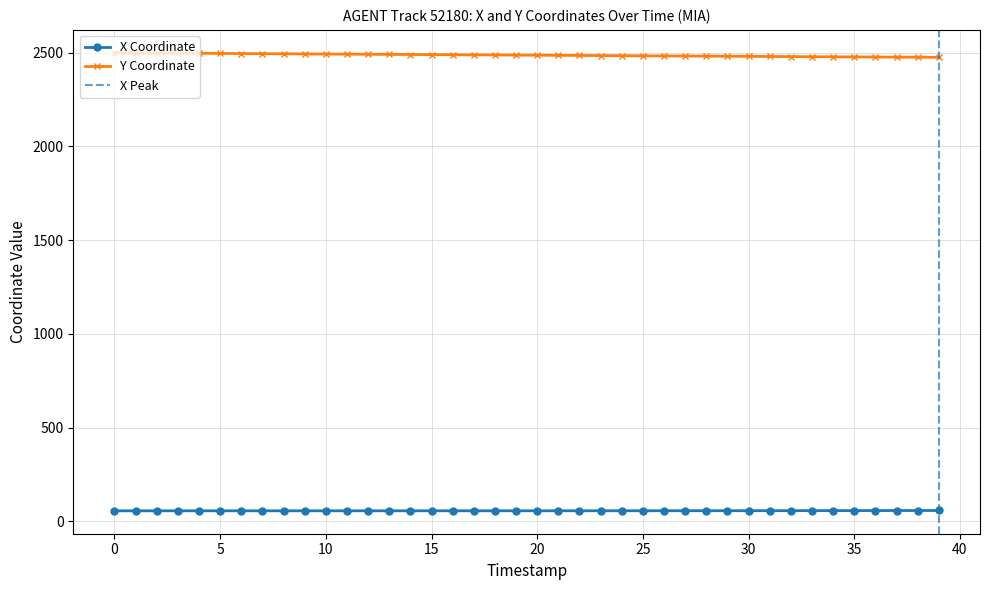

What is the smallest value displayed?

56.4